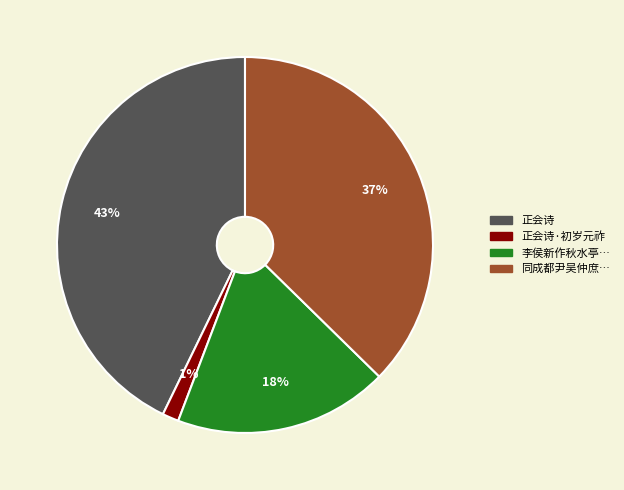

The 正会诗·初岁元祚 slice represents 1% of the pie. True or false?

True